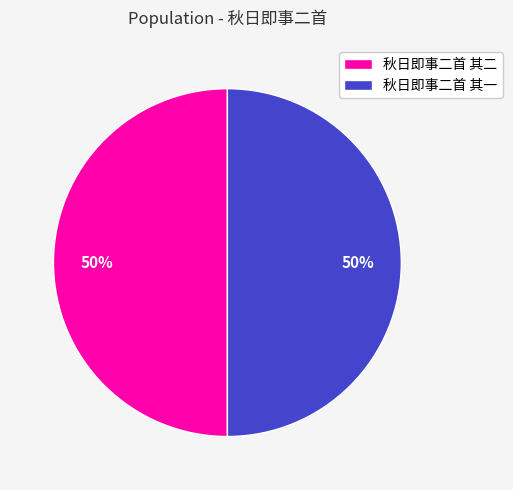

True or false: 秋日即事二首 其一 accounts for 26% of the total.

False